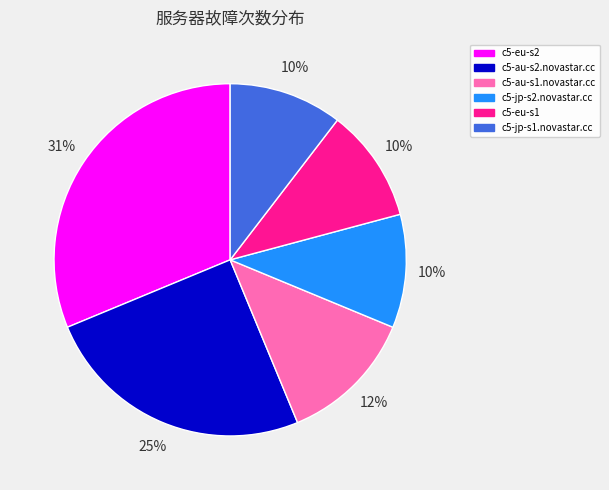

Count the number of slices in the pie.

6